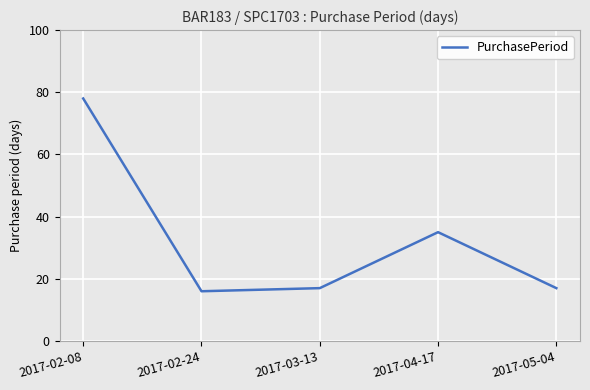

Count the number of data series in this chart.

1